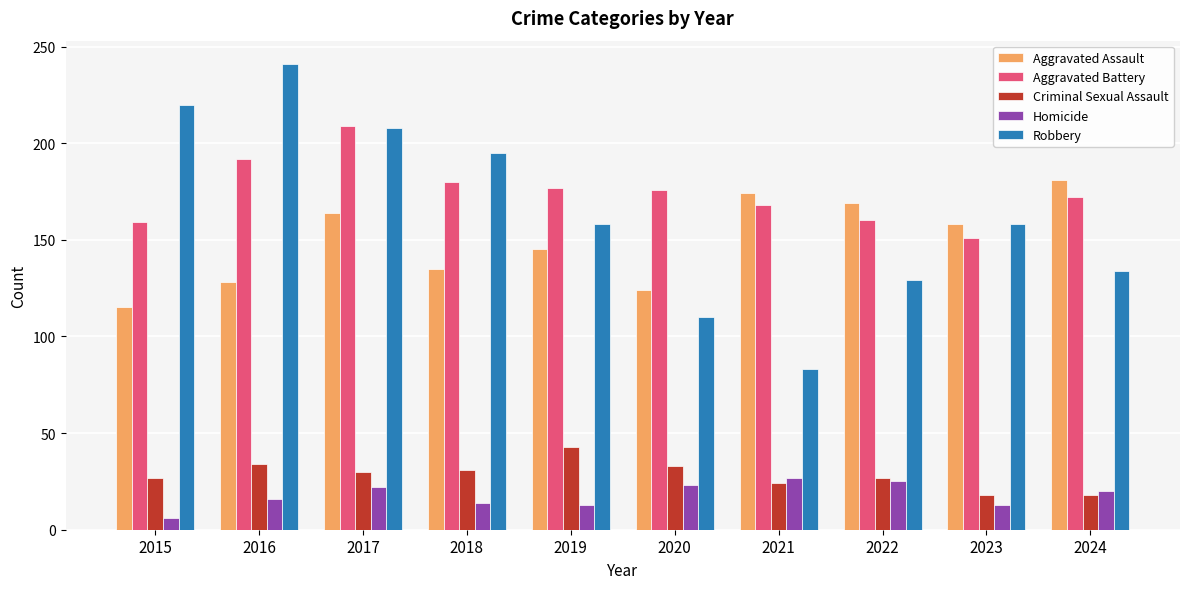

Which series has the widest spread of values?

Robbery